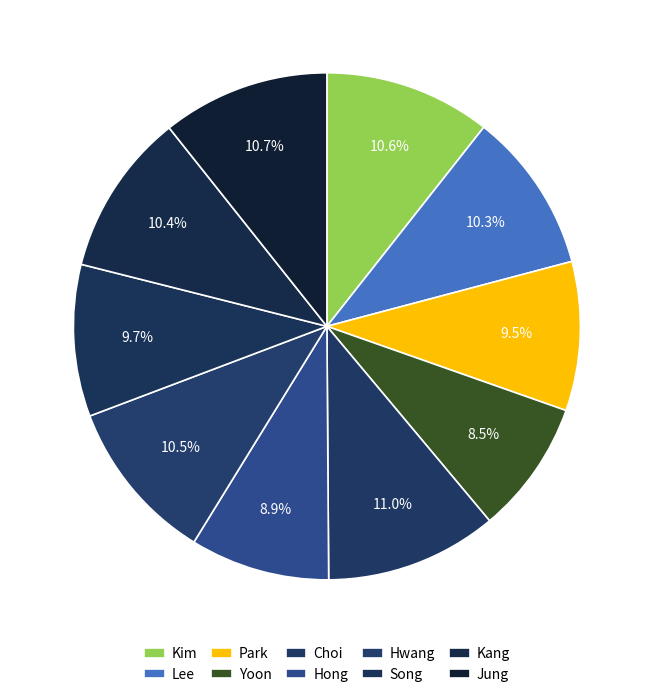

How many segments does this pie chart have?

10